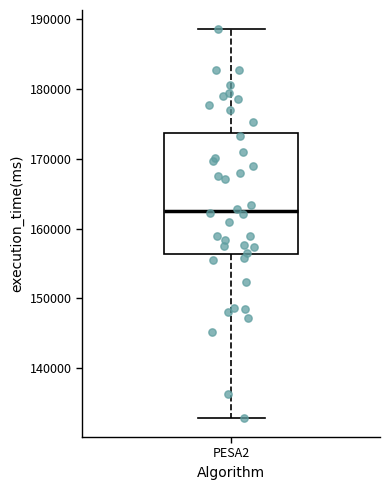

Where does the upper whisker of the box for PESA2 end on the y-axis? The values are not printed on the chart, so give them approximately, as read against the axis.

189000